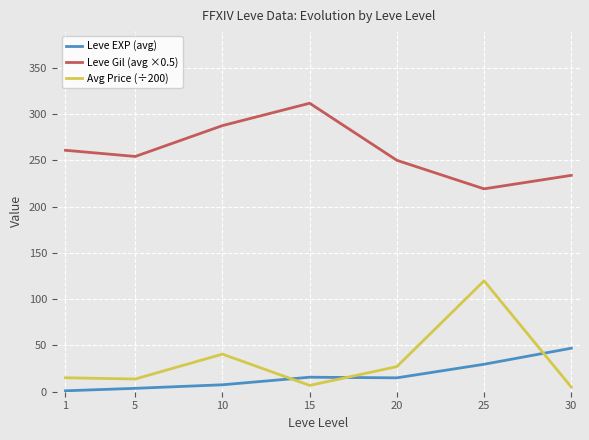

At how many categories does at least one series exceed 280?

2